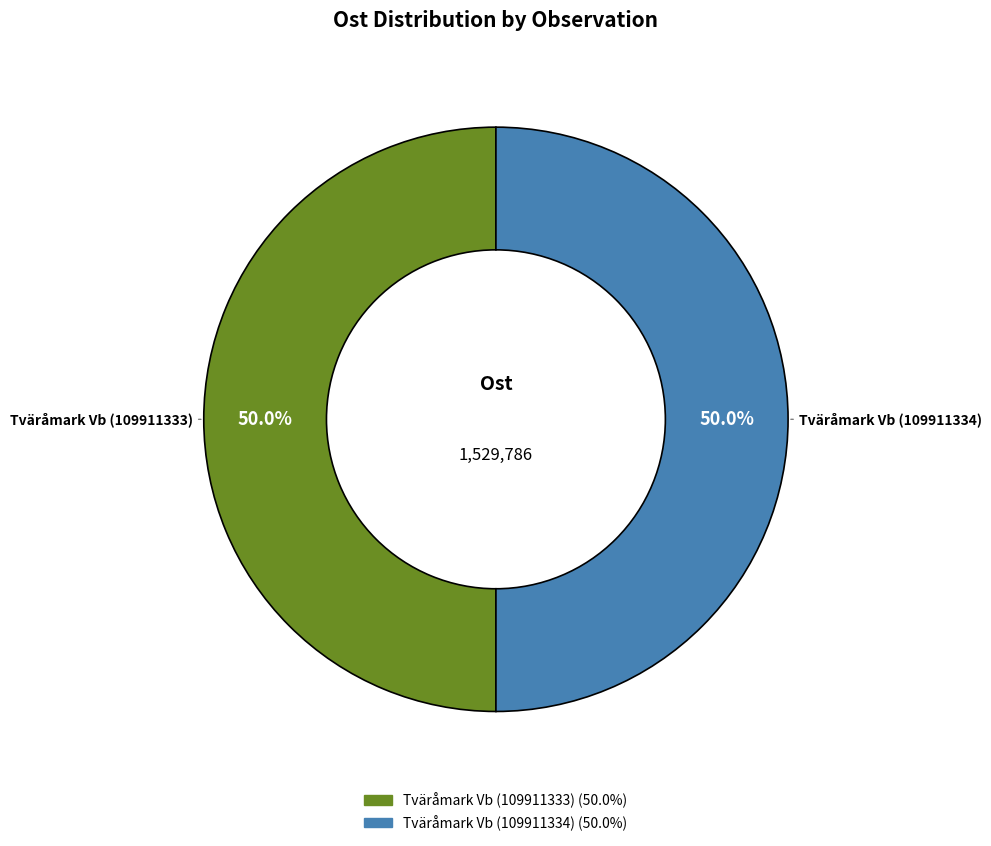

True or false: Tväråmark Vb (109911334) accounts for 50% of the total.

True